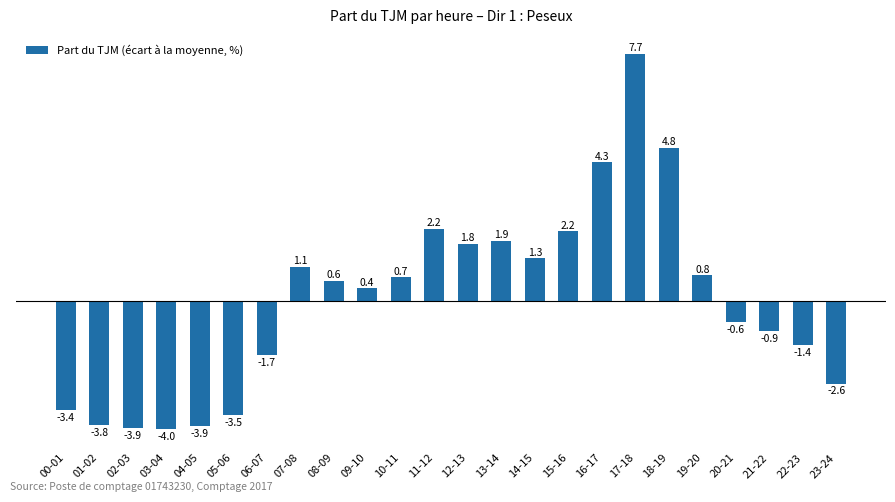

Between 01-02 and 21-22, which is larger?

21-22